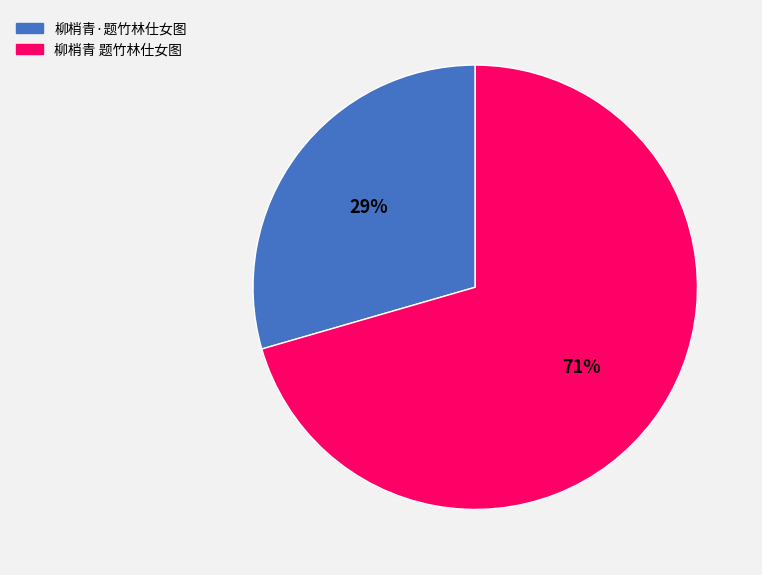

Do 柳梢青 题竹林仕女图 and 柳梢青·题竹林仕女图 together represent more than half of the pie?

Yes